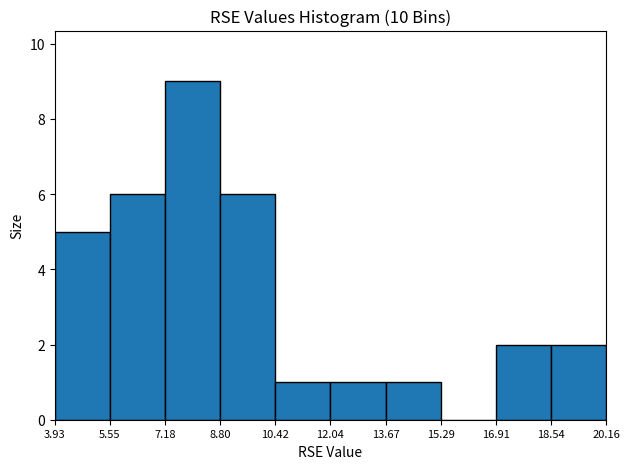

Reading left to right, list every bar in this chart as the range it spans on the x-axis followed by its height. The values are not printed on the chart, so give them approximately, as read against the axis.

3.93 to 5.55: 5
5.55 to 7.18: 6
7.18 to 8.80: 9
8.80 to 10.42: 6
10.42 to 12.04: 1
12.04 to 13.67: 1
13.67 to 15.29: 1
15.29 to 16.91: 0
16.91 to 18.54: 2
18.54 to 20.16: 2